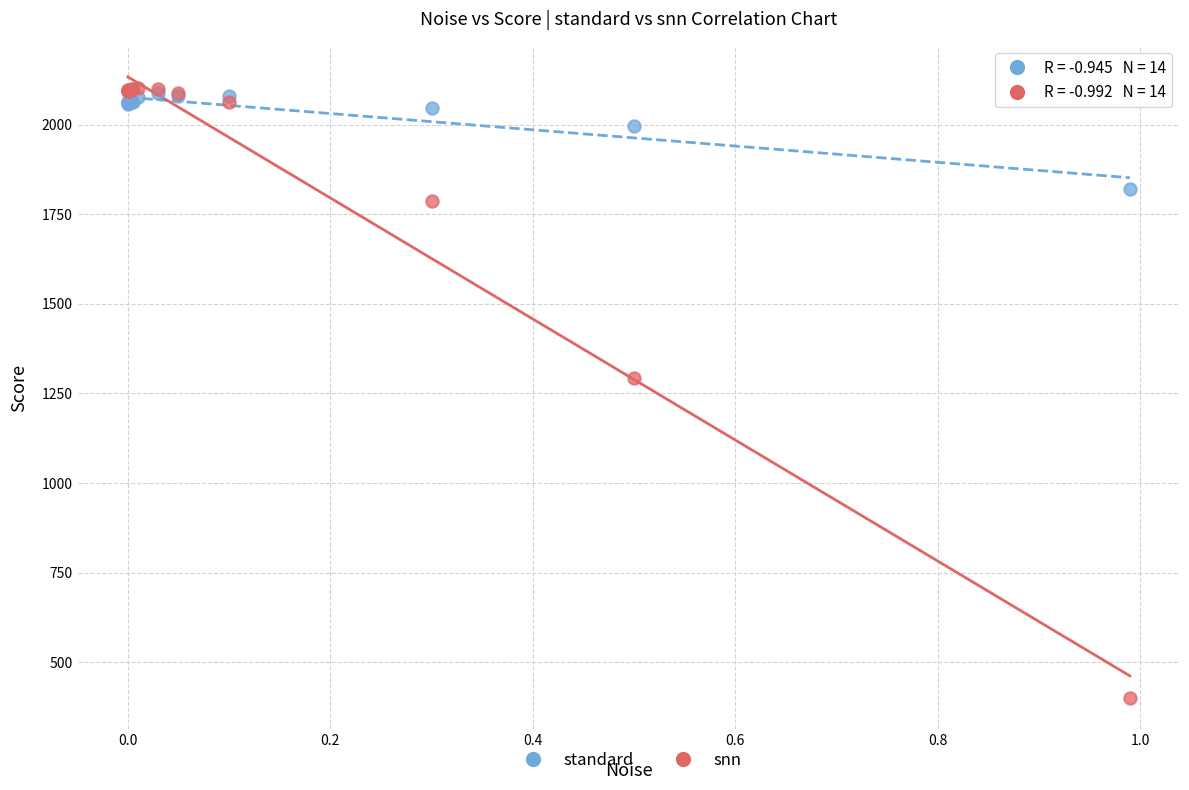

Across all series, what Y value is closest to 1251?

1292.2